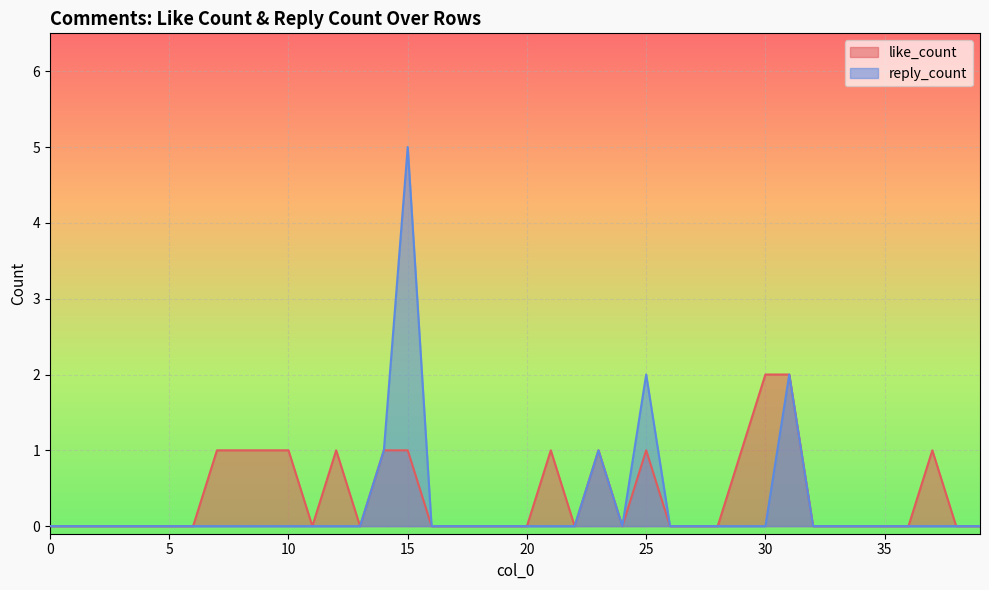

What is the greatest value displayed?

5